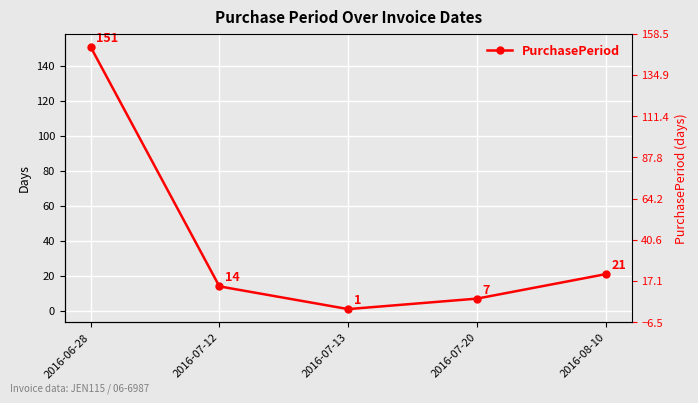

How many values exceed 14?

2